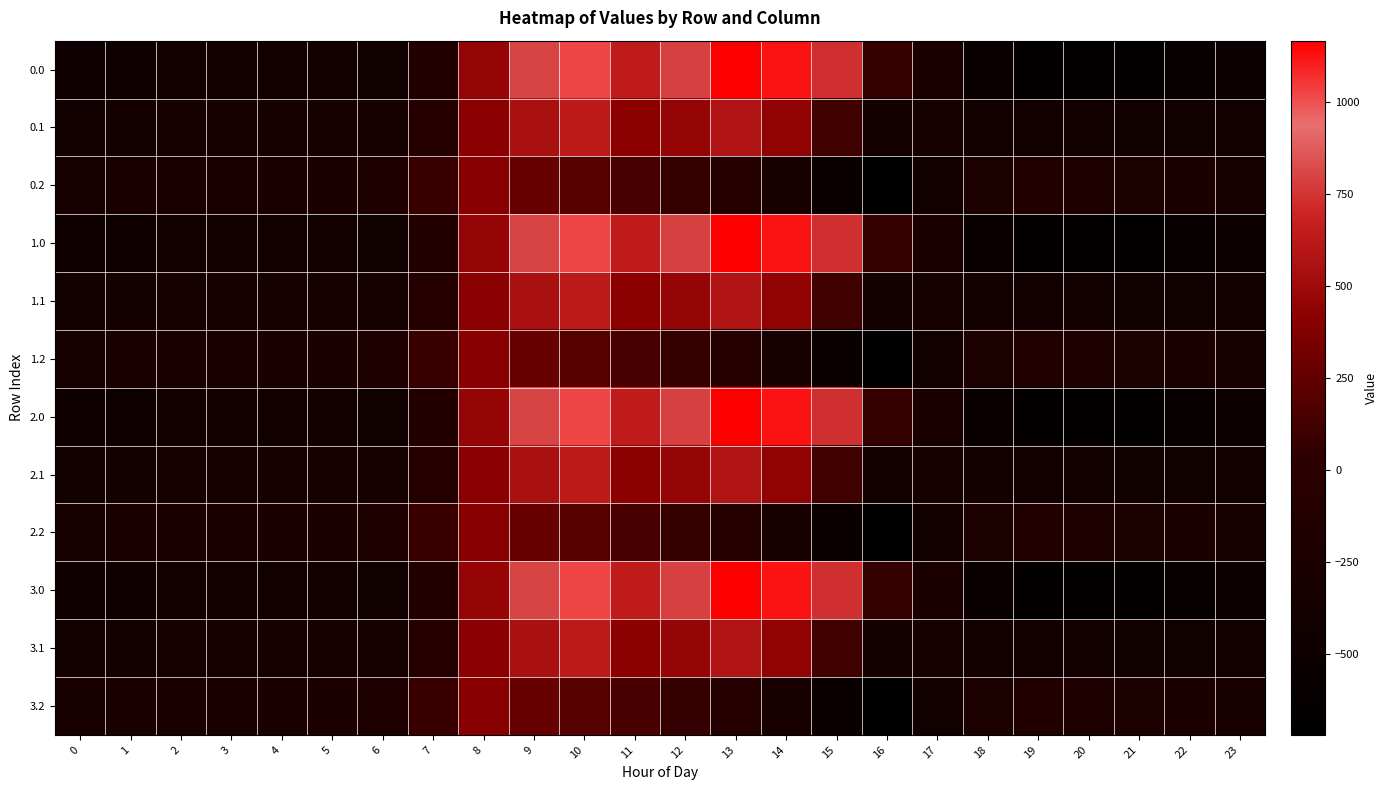

Rank the series by their maximum value, from highest to lowest.

0.0, 1.0, 2.0, 3.0, 0.1, 1.1, 2.1, 3.1, 0.2, 1.2, 2.2, 3.2